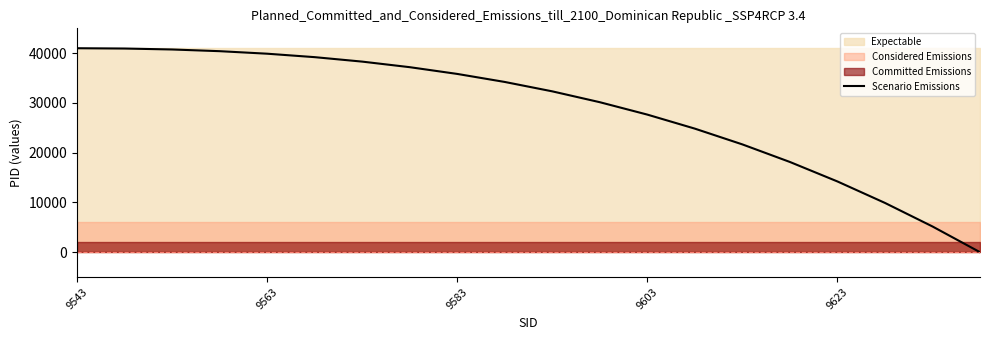

Which has a higher value, 11 or 9623?

9623